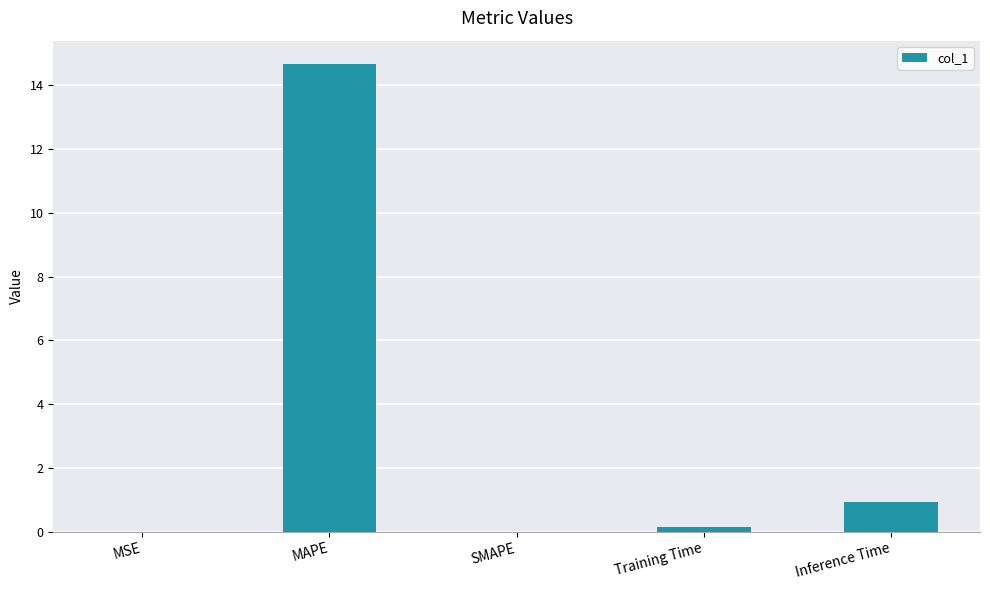

Read the value at Inference Time.

0.9